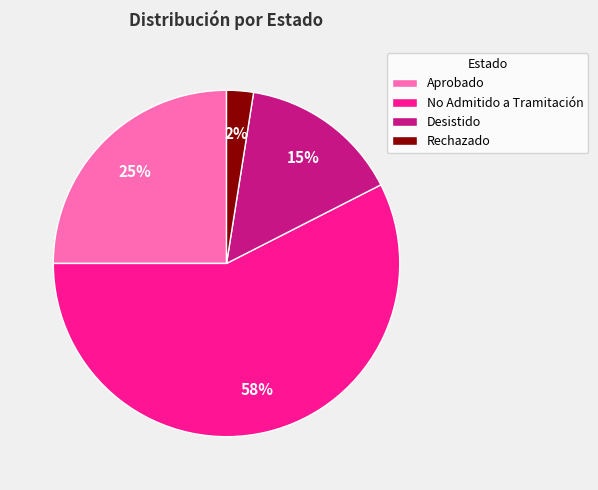

Which slice is the largest?

No Admitido a Tramitación